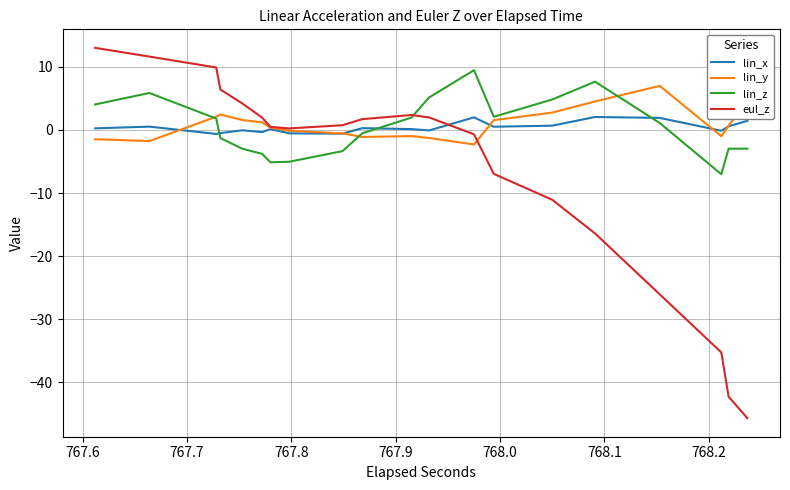

Does the chart display data point markers on the line(s)?

No